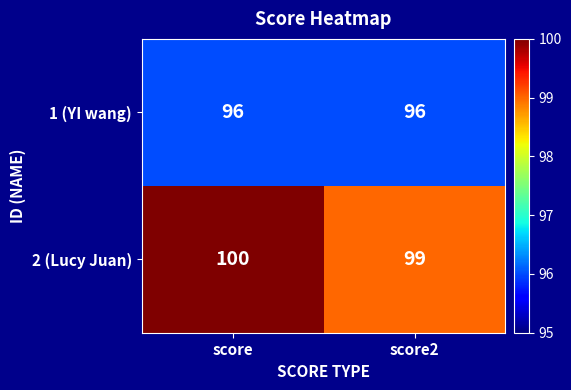

How many values in the 2 (Lucy Juan) series are below 100?

1